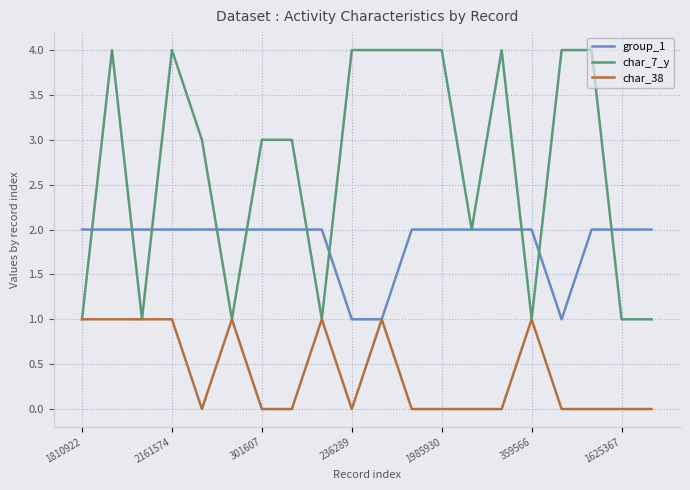

Which series has the widest spread of values?

char_7_y